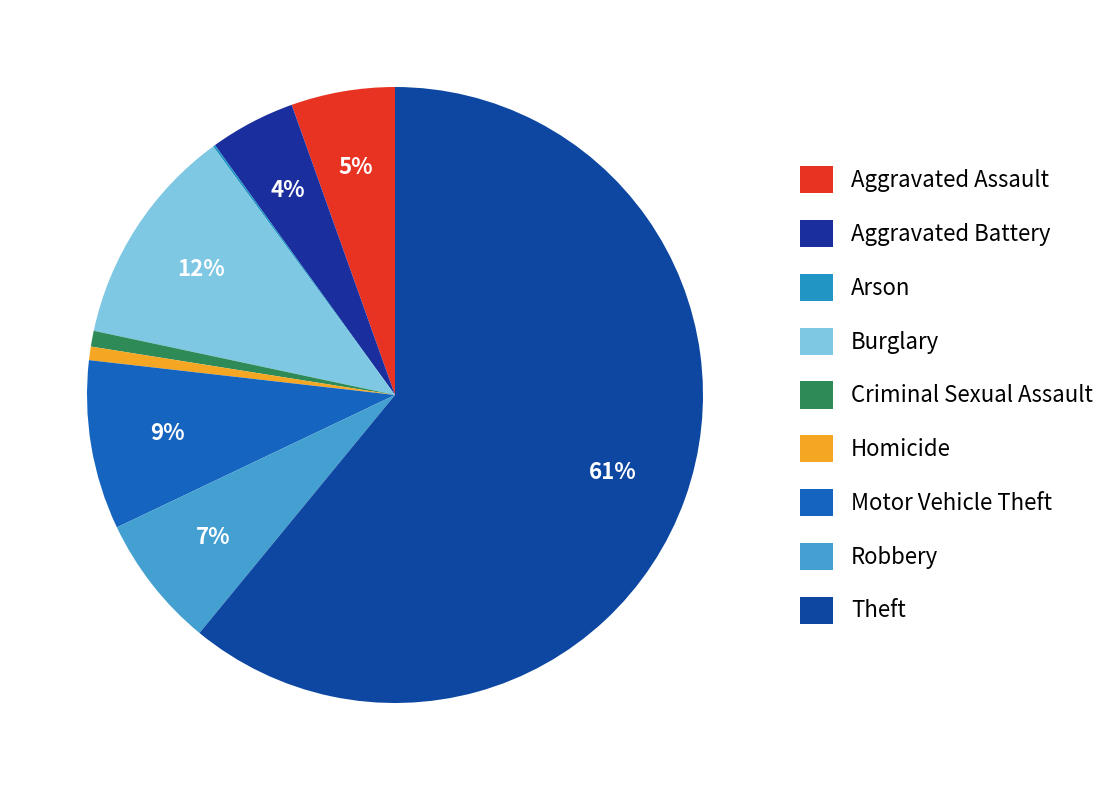

How much of the chart is everything except Theft?

39.1%